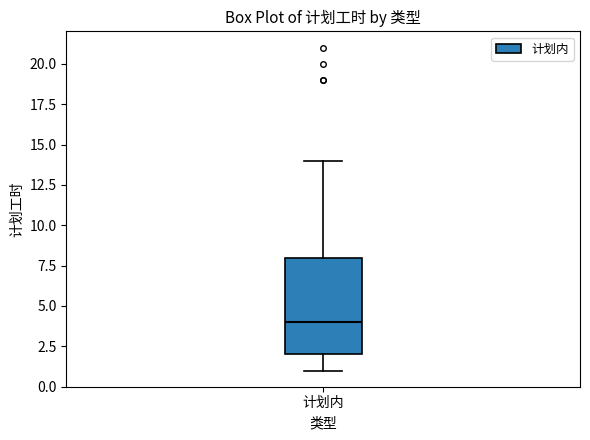

Transcribe this box plot: give where the median line is, the range the box spans, and where the two whiskers end, as read against the y-axis. The values are not printed on the chart, so give them approximately, as read against the axis.

median 4, box 2 to 8, whiskers 1 to 14